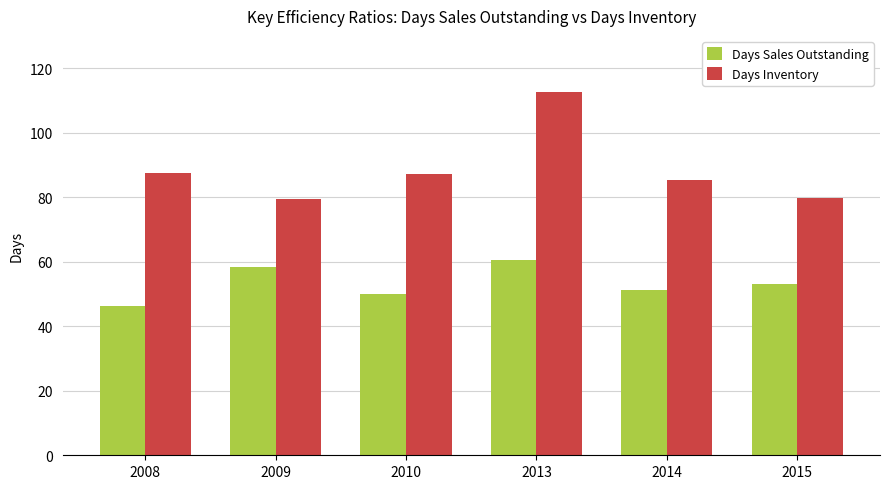

What is the value of the Days Inventory bar at the 5th from the left?

85.3